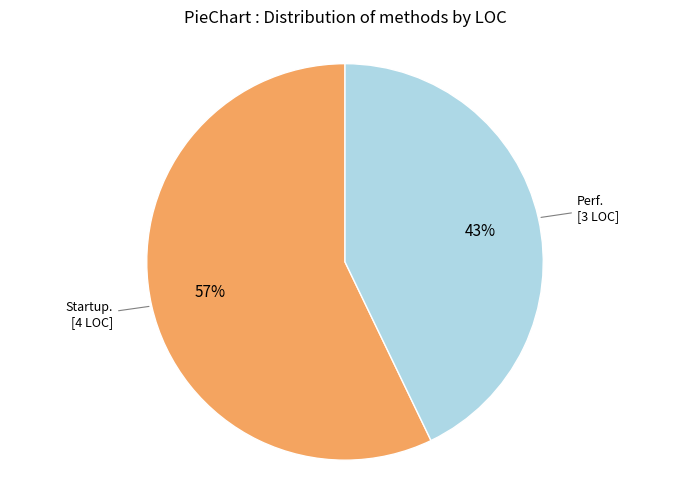

To the nearest percent, what is the average slice percentage?

50%